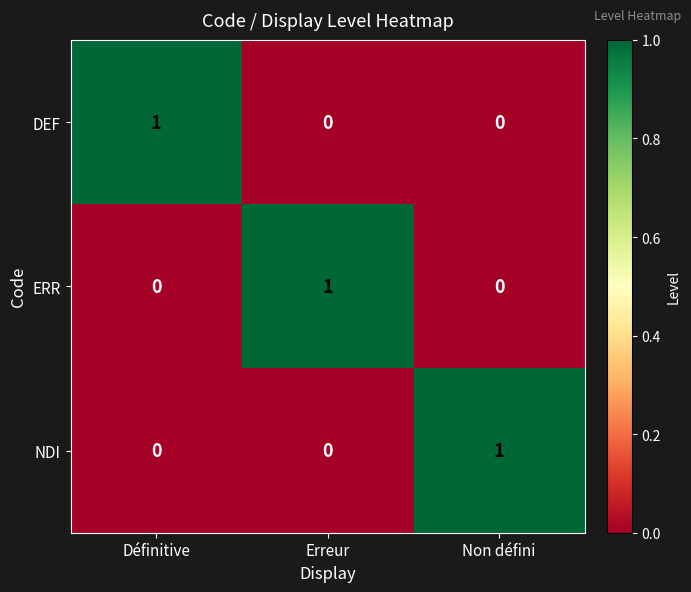

Which category has the highest value in the NDI series?

Non défini